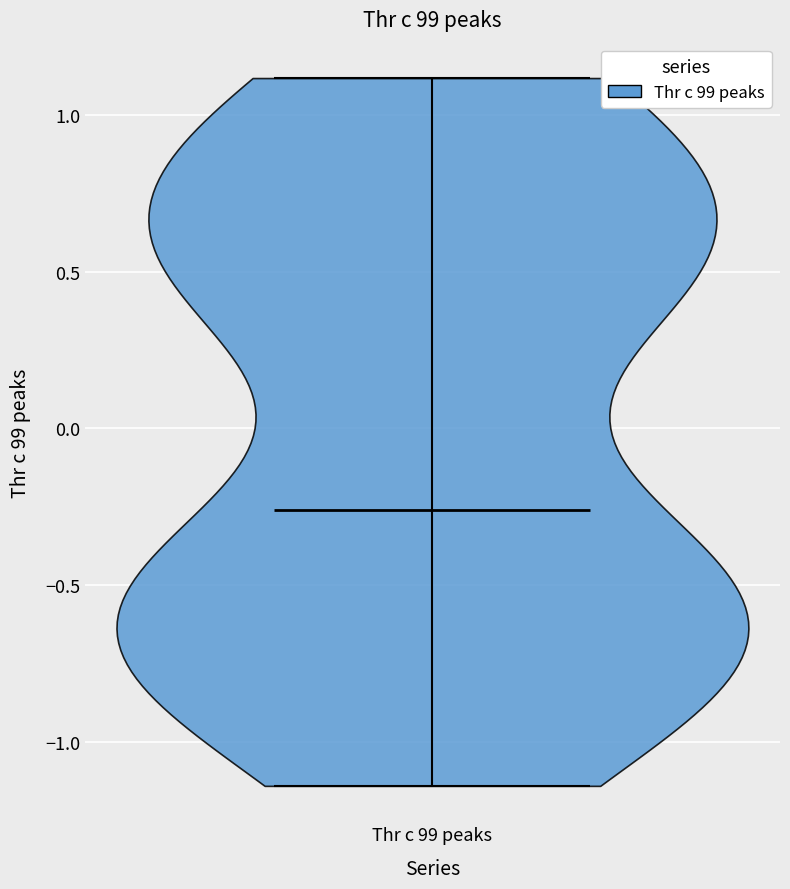

What is the highest point the violin for Thr c 99 peaks reaches on the y-axis? The values are not printed on the chart, so give them approximately, as read against the axis.

1.10